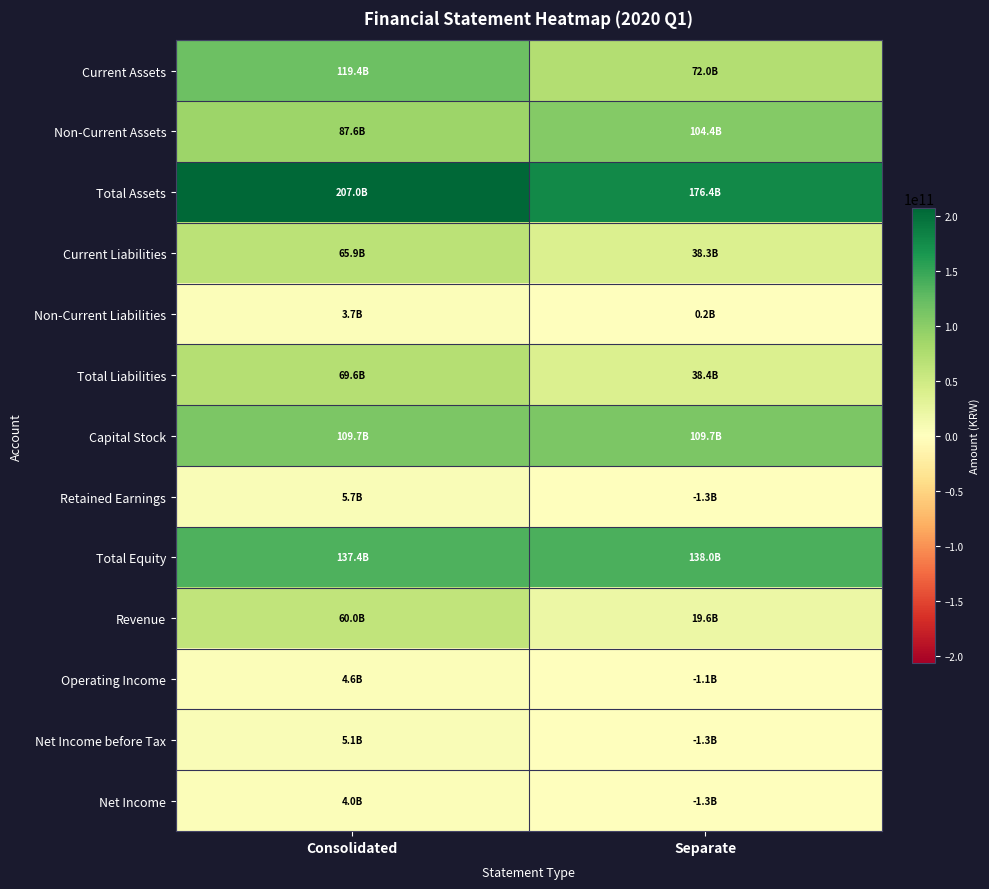

Reading left to right, list all the values displayed in this chart.

Current Assets: Consolidated=119398774489	Separate=71994949941
Non-Current Assets: Consolidated=87599702707	Separate=104432546589
Total Assets: Consolidated=206998477196	Separate=176427496530
Current Liabilities: Consolidated=65935419502	Separate=38262076782
Non-Current Liabilities: Consolidated=3676829929	Separate=163200118
Total Liabilities: Consolidated=69612249431	Separate=38425276900
Capital Stock: Consolidated=109668508400	Separate=109668508400
Retained Earnings: Consolidated=5690780391	Separate=-1292028469
Total Equity: Consolidated=137386227765	Separate=138002219630
Revenue: Consolidated=59975881967	Separate=19599534975
Operating Income: Consolidated=4550539997	Separate=-1055623140
Net Income before Tax: Consolidated=5108860669	Separate=-1290929855
Net Income: Consolidated=3988706759	Separate=-1290929855